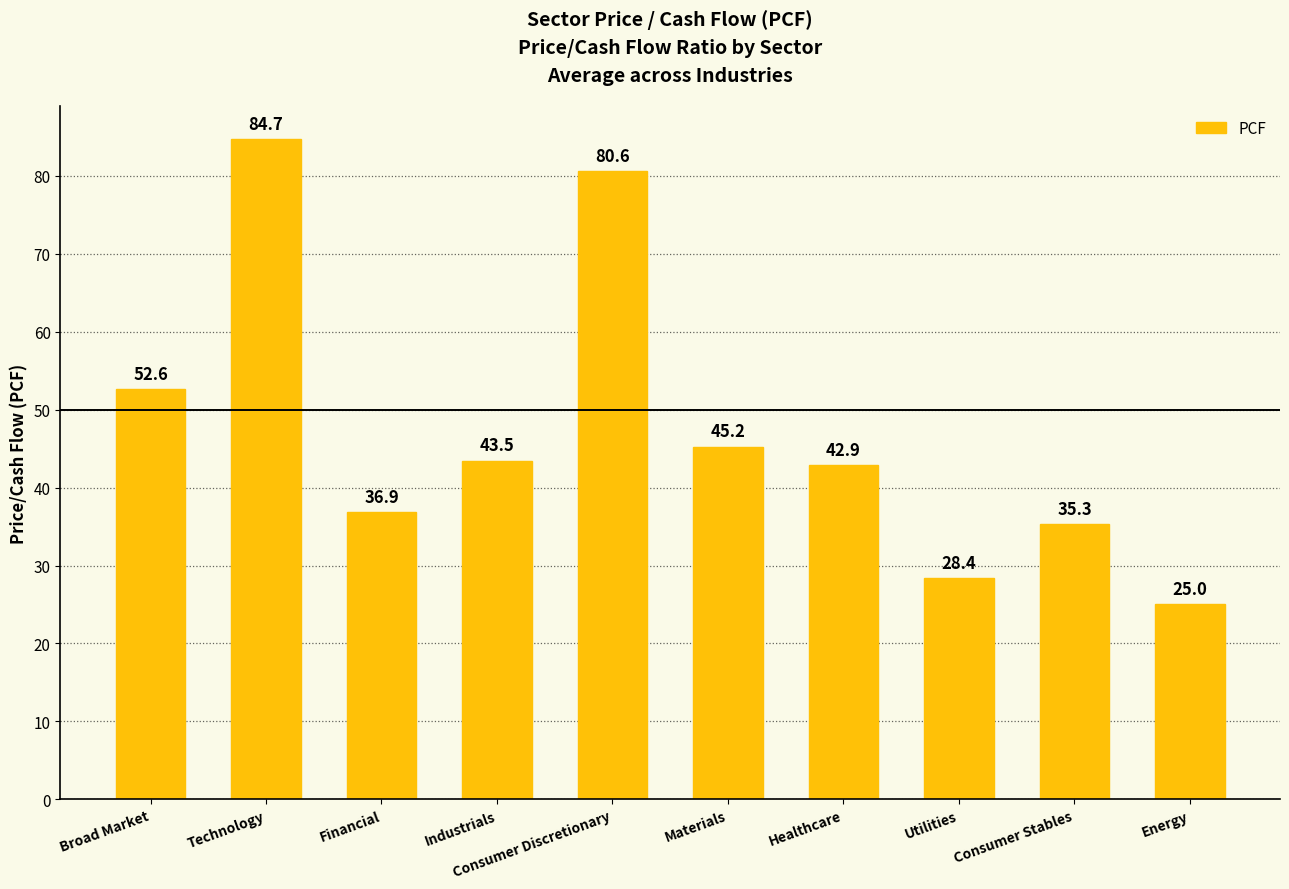

Is it true that the value at Materials is 11.5?

False